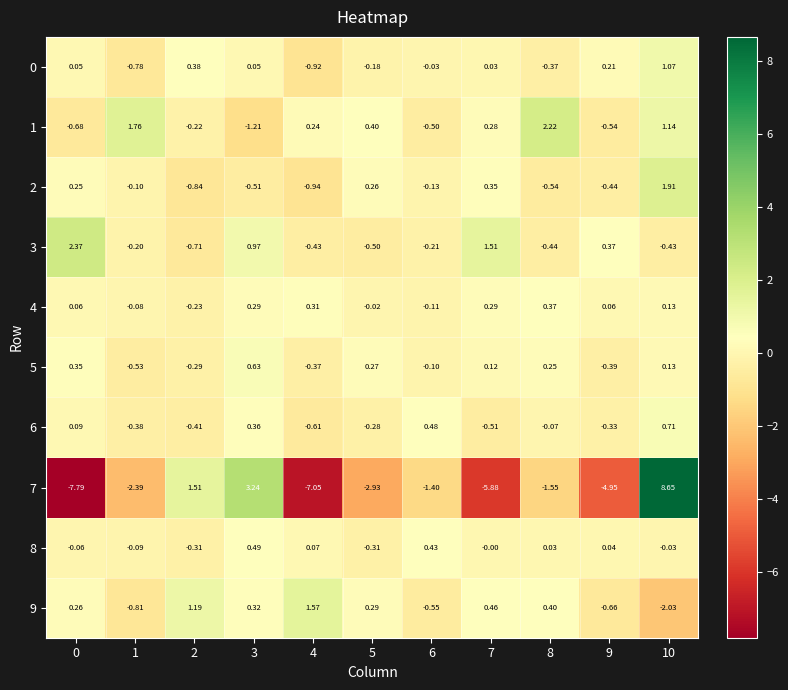

Is the value of 6 at 10 greater than the value of 9 at 2?

No